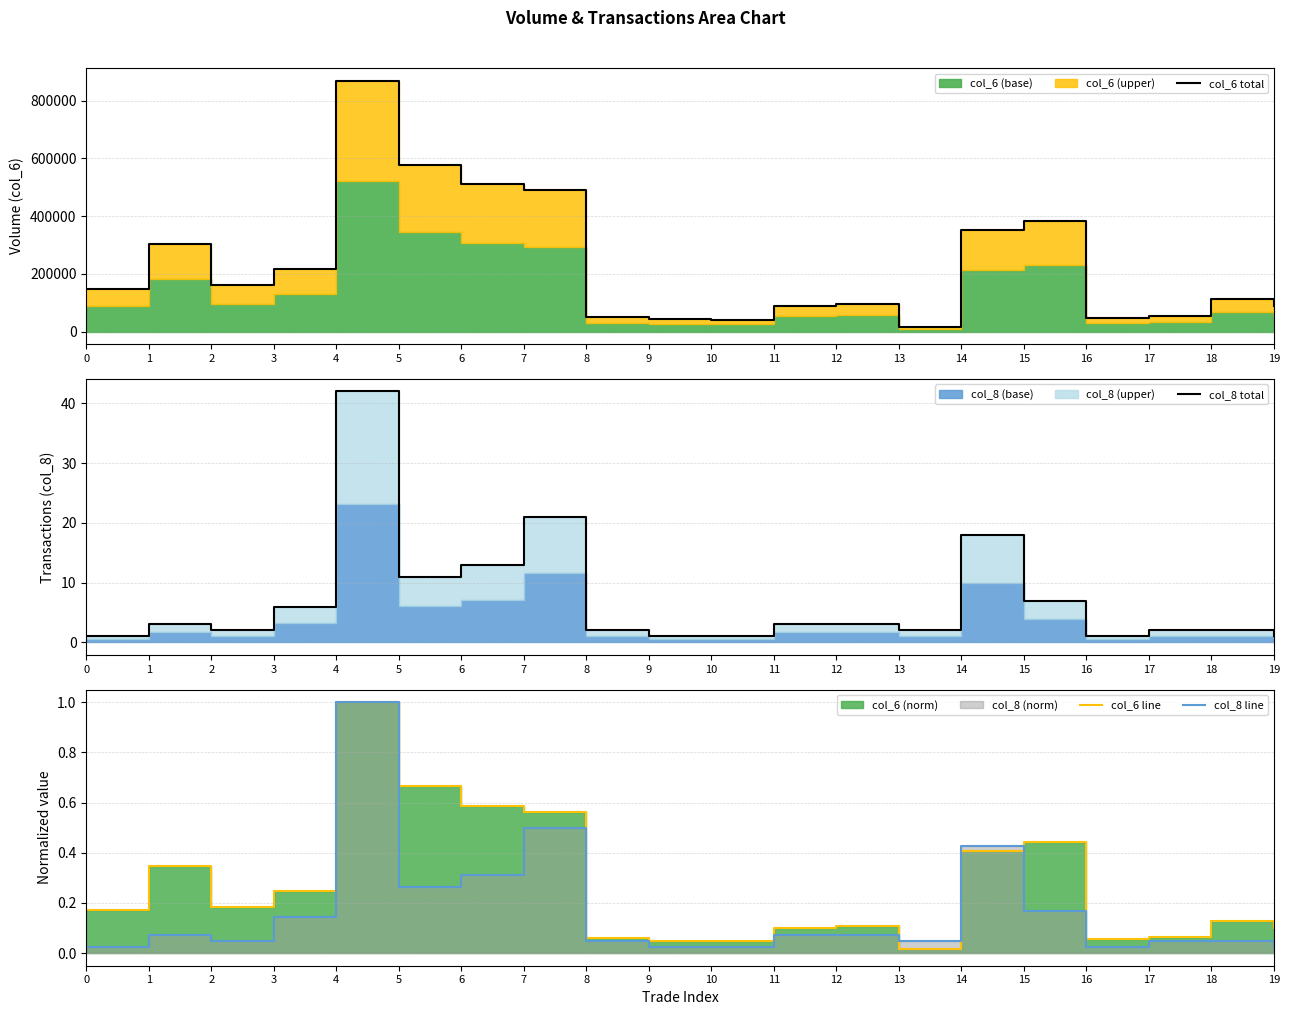

Which series changed the most between 13 and 15?

col_6 total